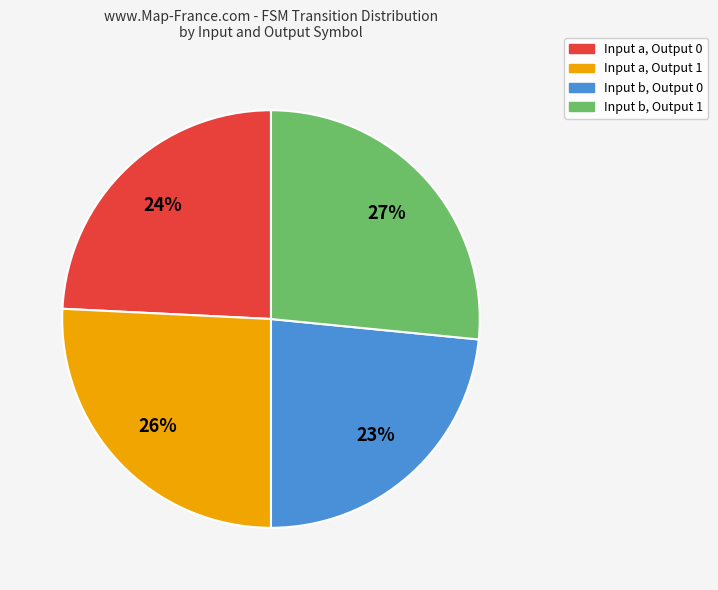

To the nearest percent, what is the average slice percentage?

25%